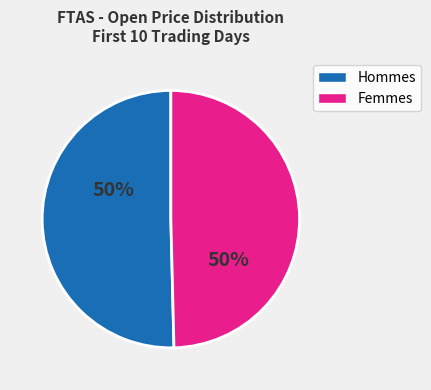

What is the ratio of the value at Femmes to the value at Hommes?

1.0